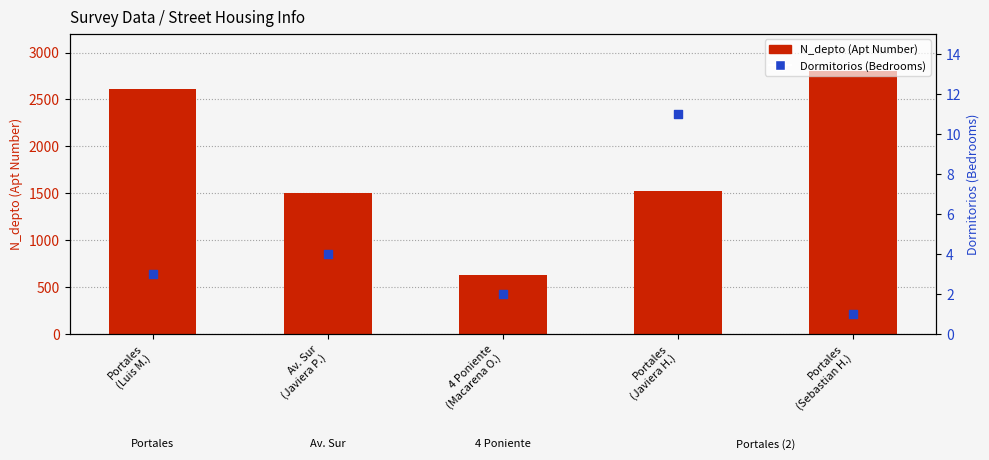

Is the value of N_depto at 4 Poniente
(Macarena O.) greater than the value of Dormitorios at Av. Sur
(Javiera P.)?

Yes